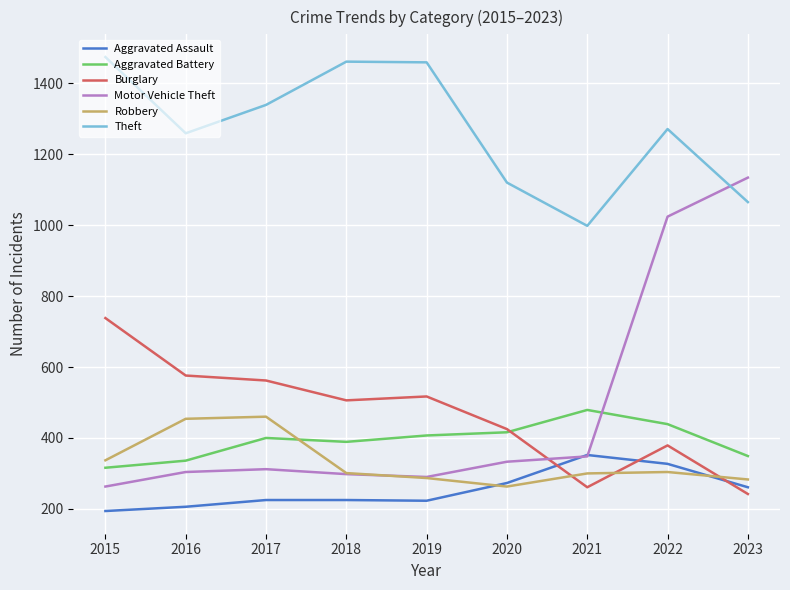

What is the spread (max minus min) of values at 2022?

967